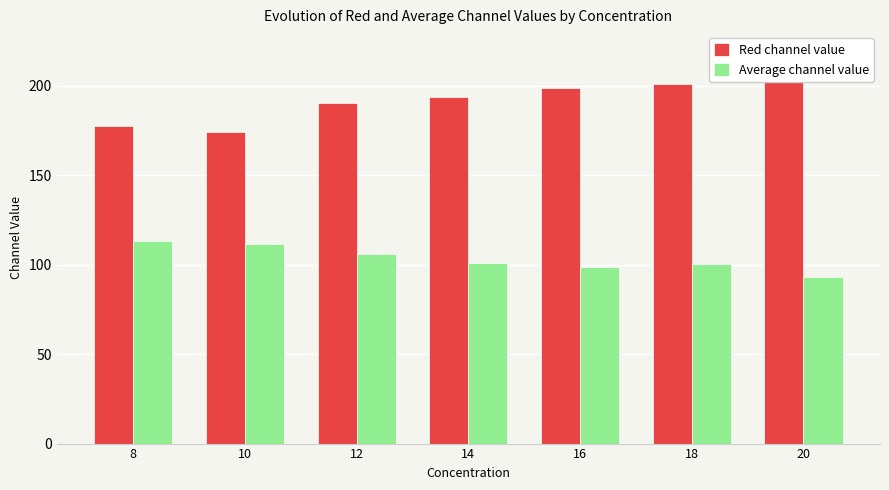

Which series has the largest total across all categories?

Red channel value